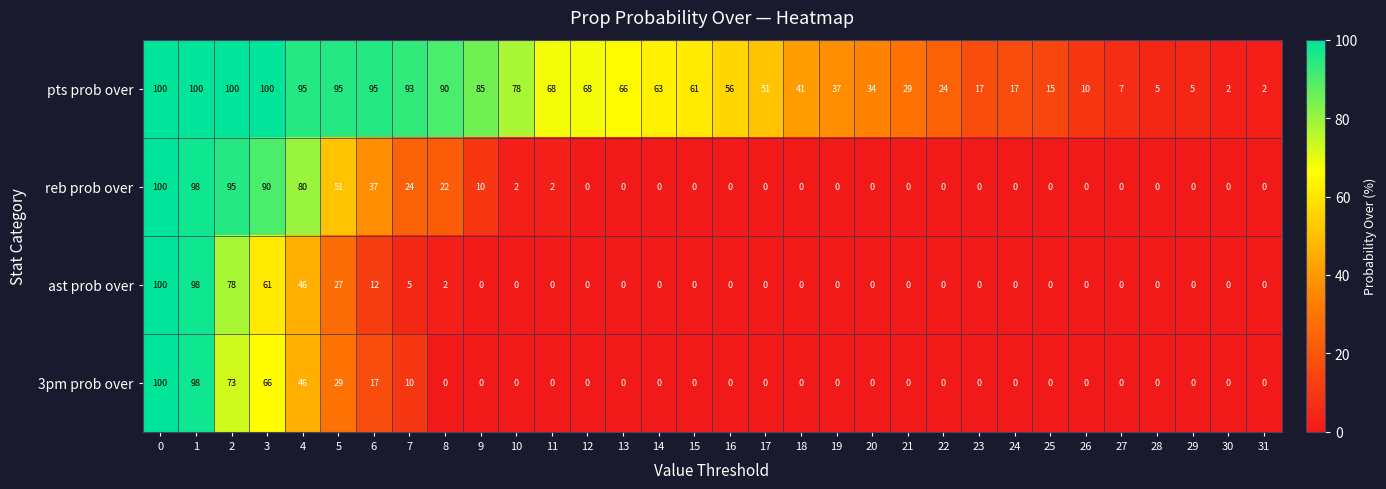

How many series are shown in this chart?

4